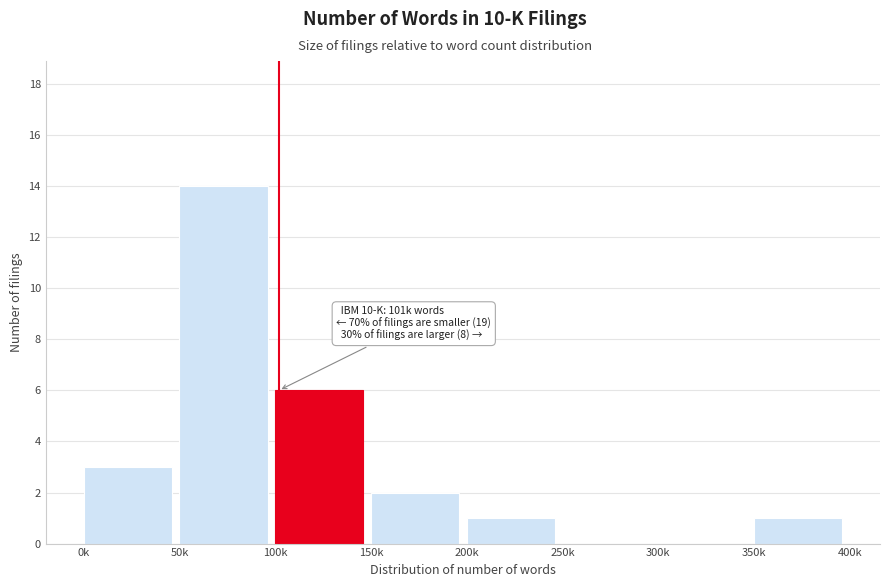

Reading left to right, extract all data points from this chart.

0k=3	50k=14	100k=6	150k=2	200k=1	250k=0	300k=0	350k=1